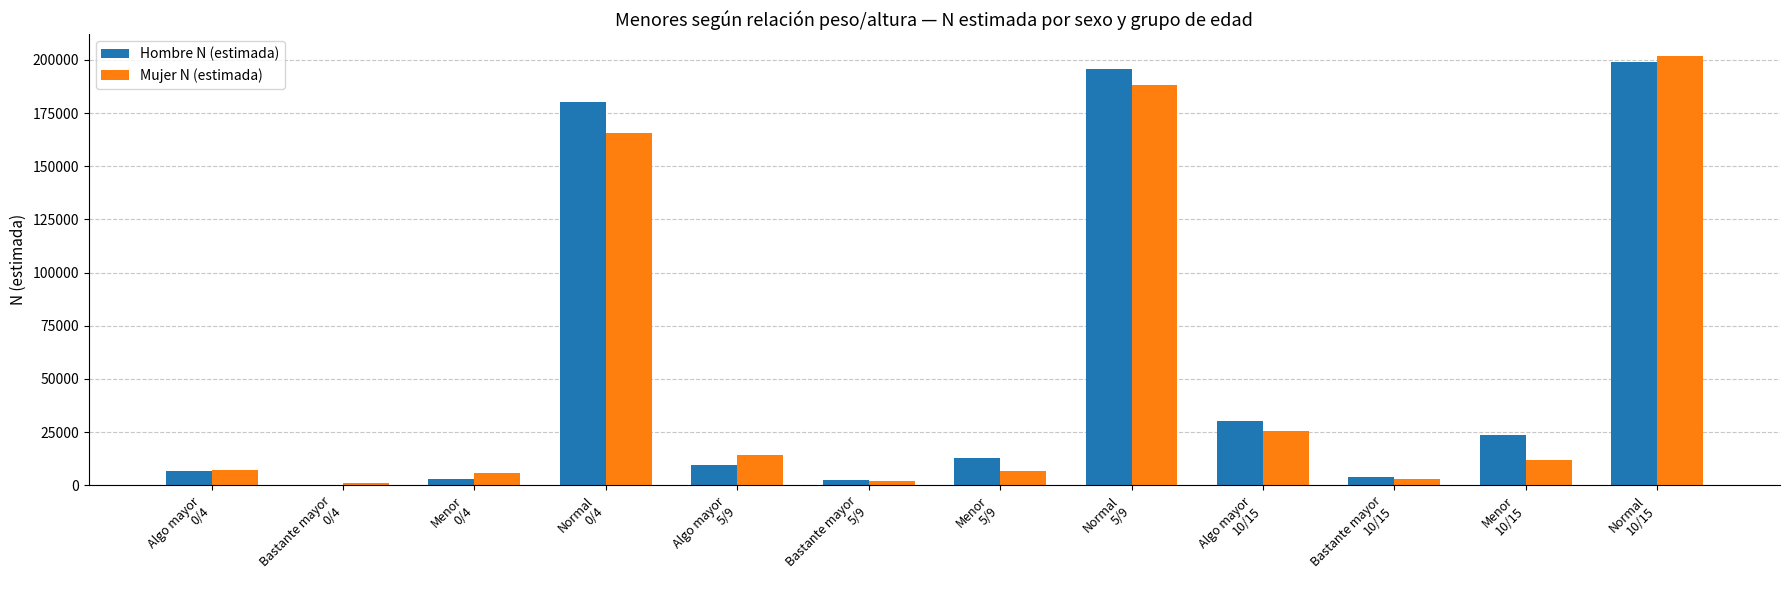

What is the total value across all series at Algo mayor
10/15?

55356